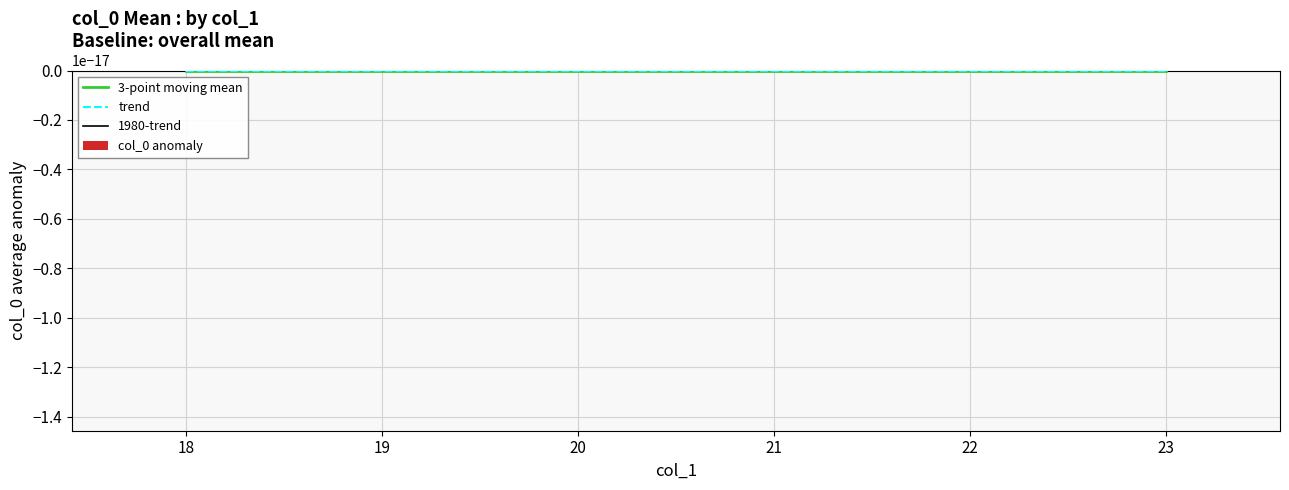

What is the label of the 2nd bar from the left?

19